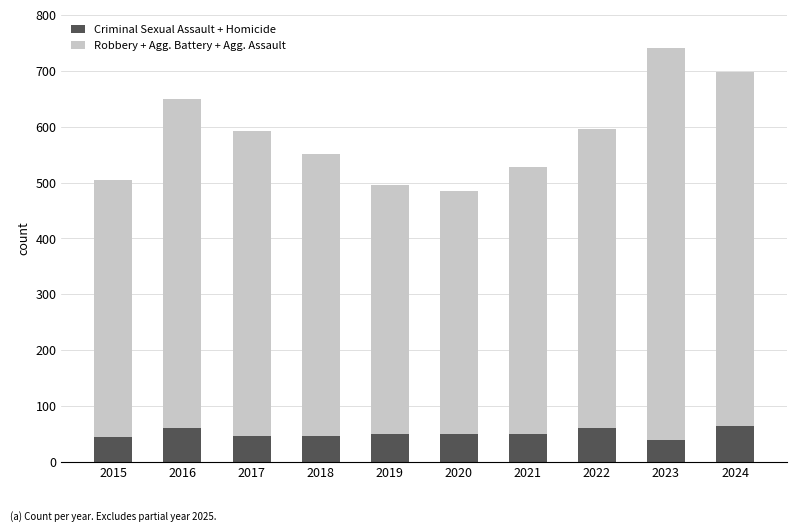

At which category is the sum across all series the highest?

2023